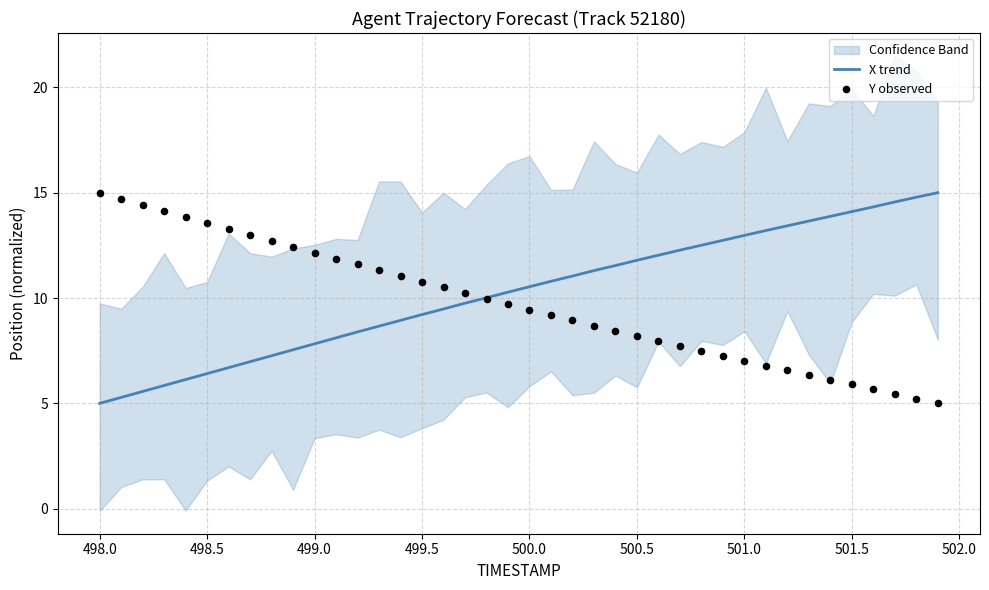

At how many categories does at least one series exceed 14?

9